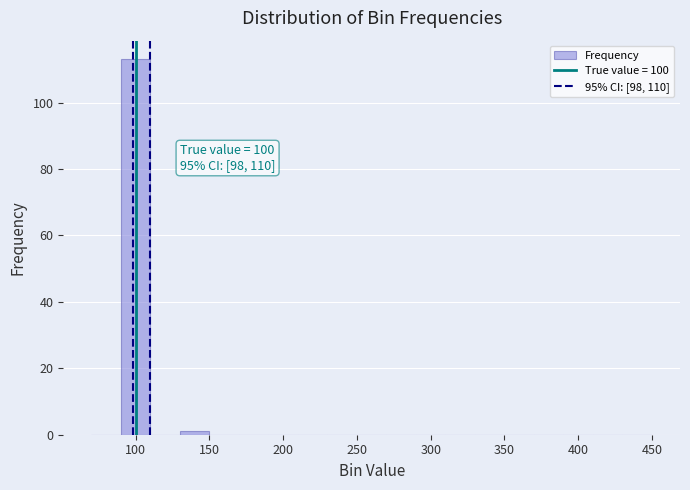

Over which range of the x-axis is the bar tallest?

90 to 110